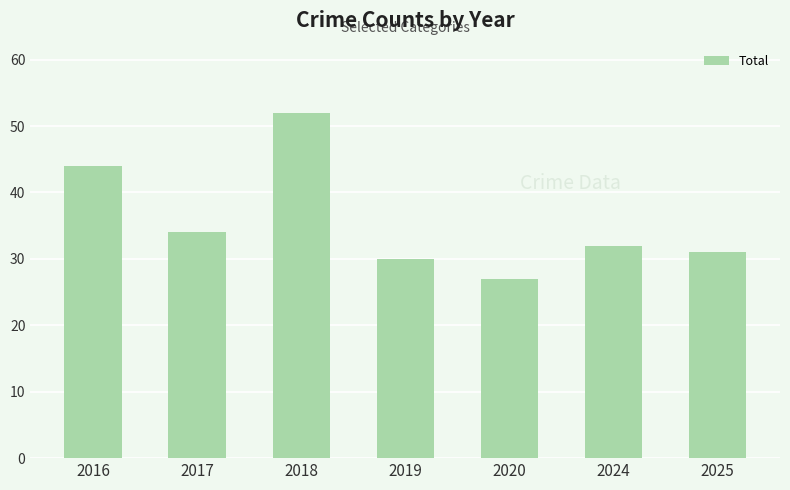

Rank the categories by value from lowest to highest.

2020, 2019, 2025, 2024, 2017, 2016, 2018